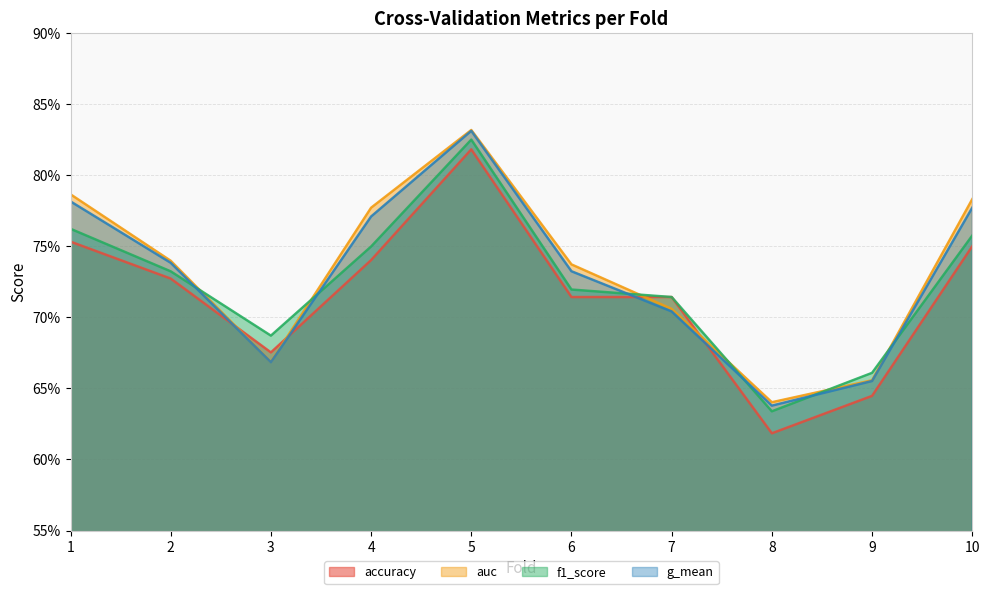

Between 3 and 9, which series saw the biggest shift?

accuracy